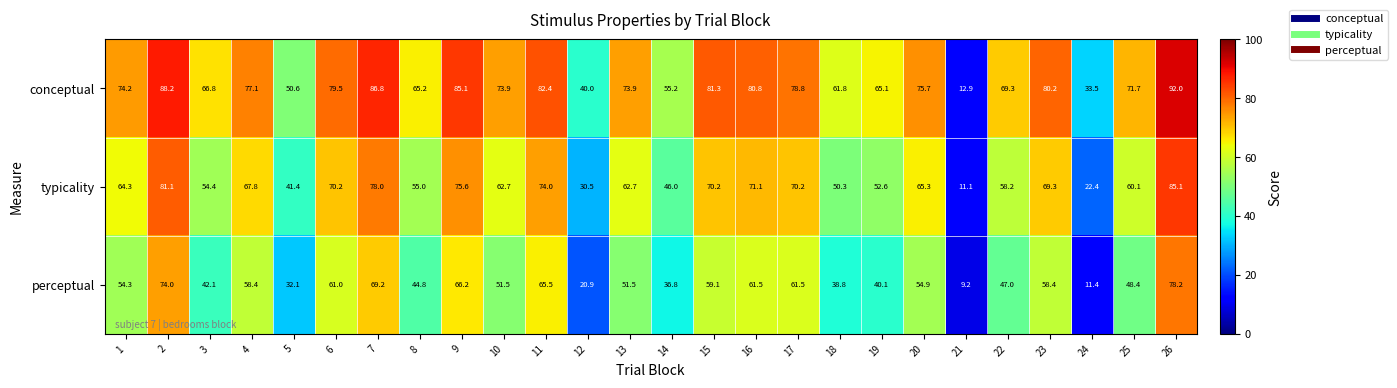

What is the greatest value displayed?

92.0